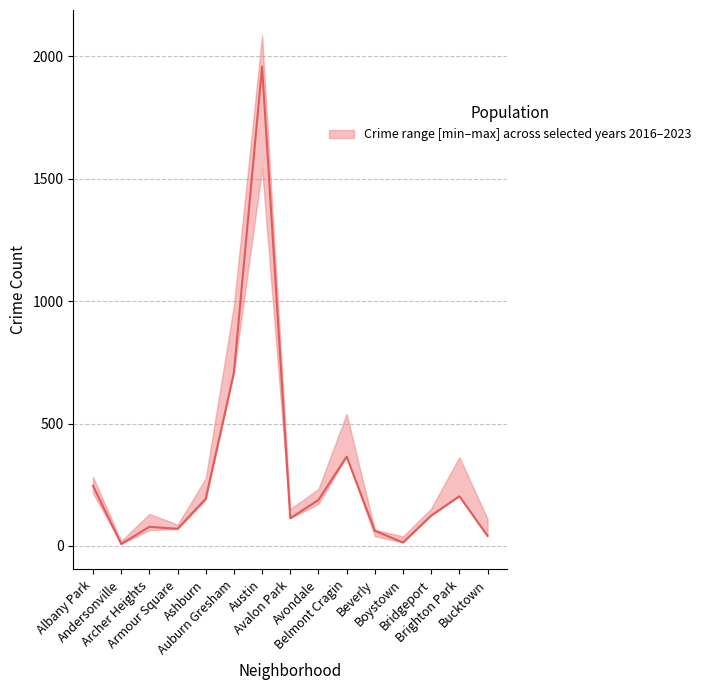

What is the average value?

291